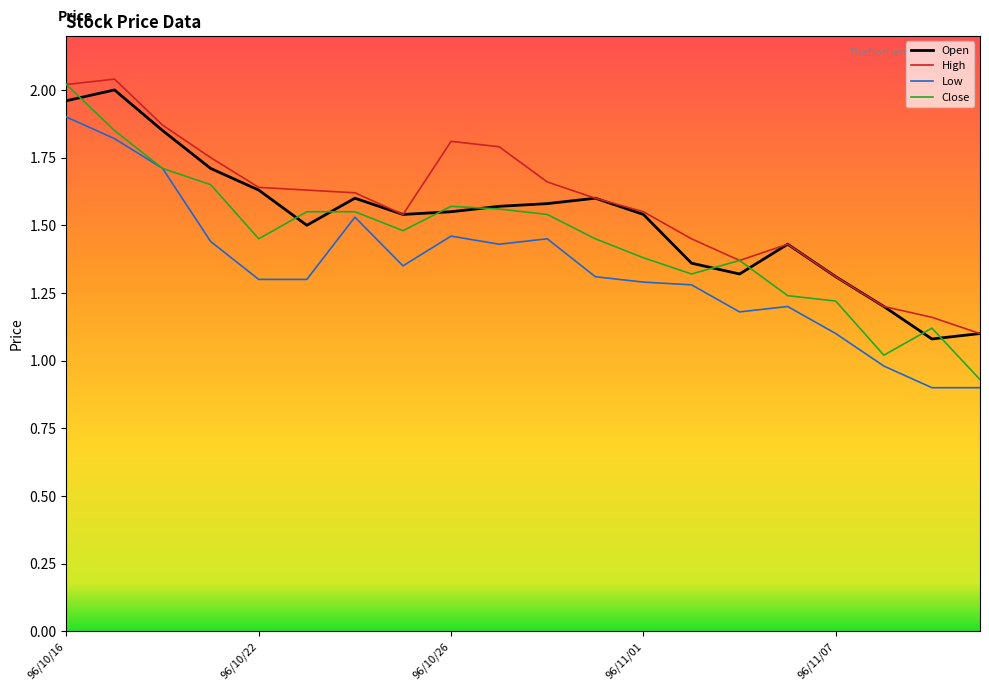

True or false: Low and Open cross at least once.

False